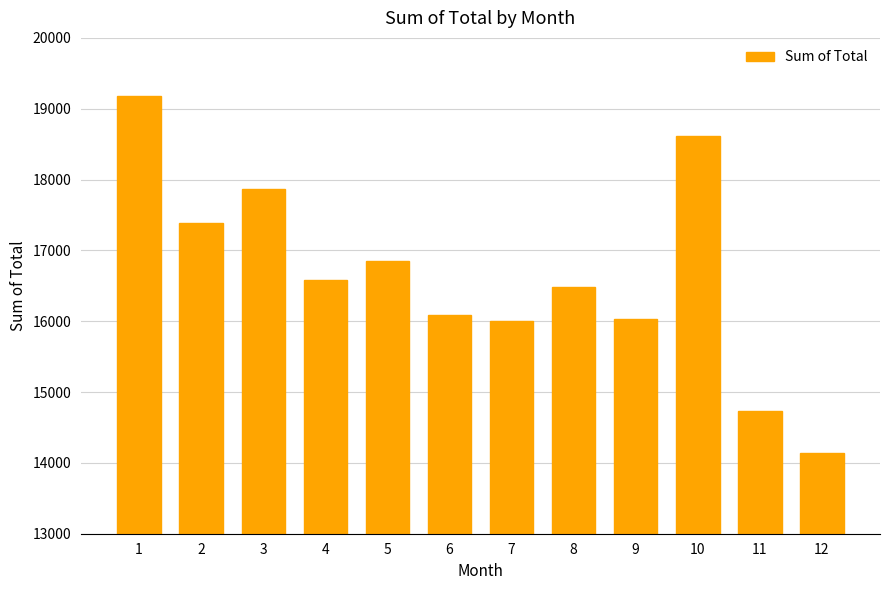

At which label is the value closest to 16660?

4